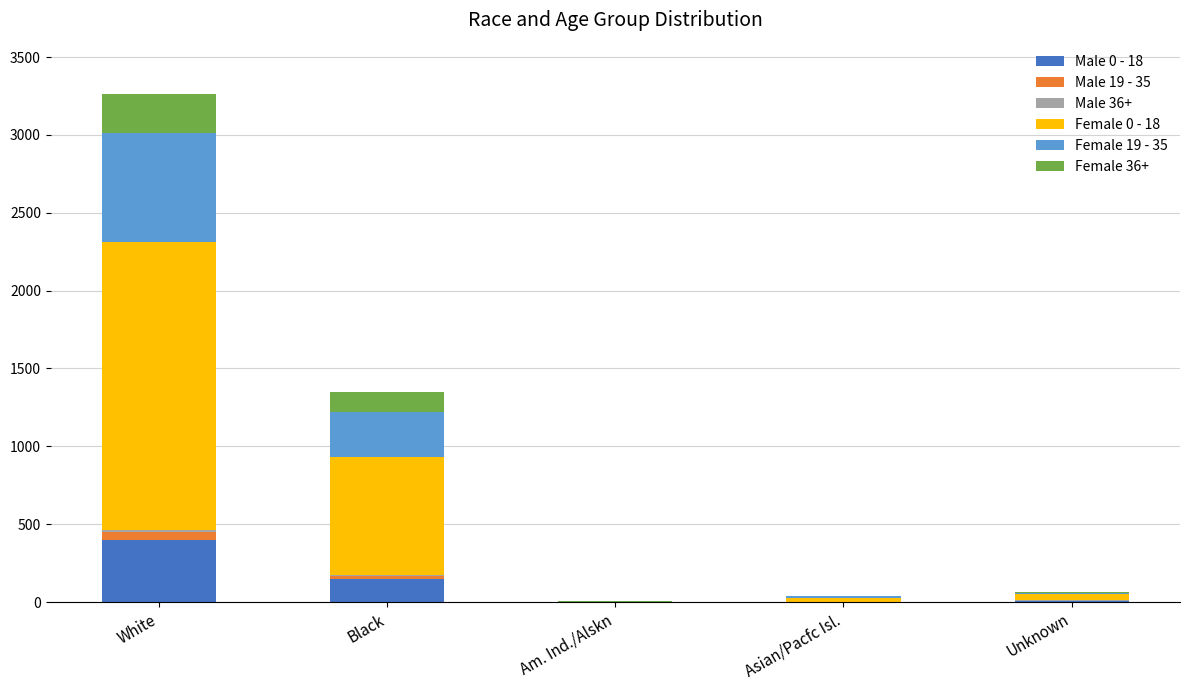

At which category is the sum across all series the highest?

White